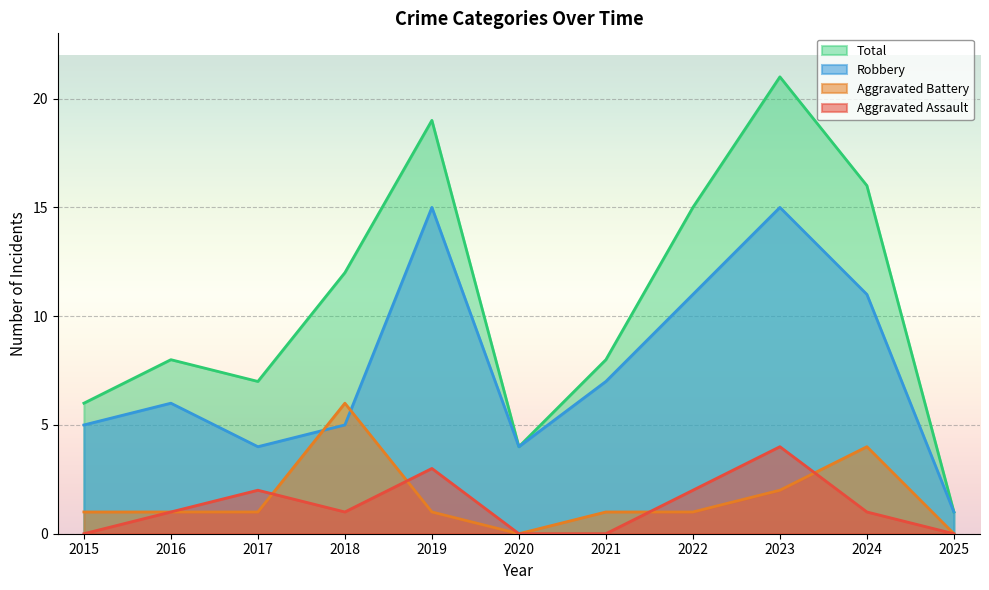

Which category has the highest value in the Aggravated Battery series?

2018